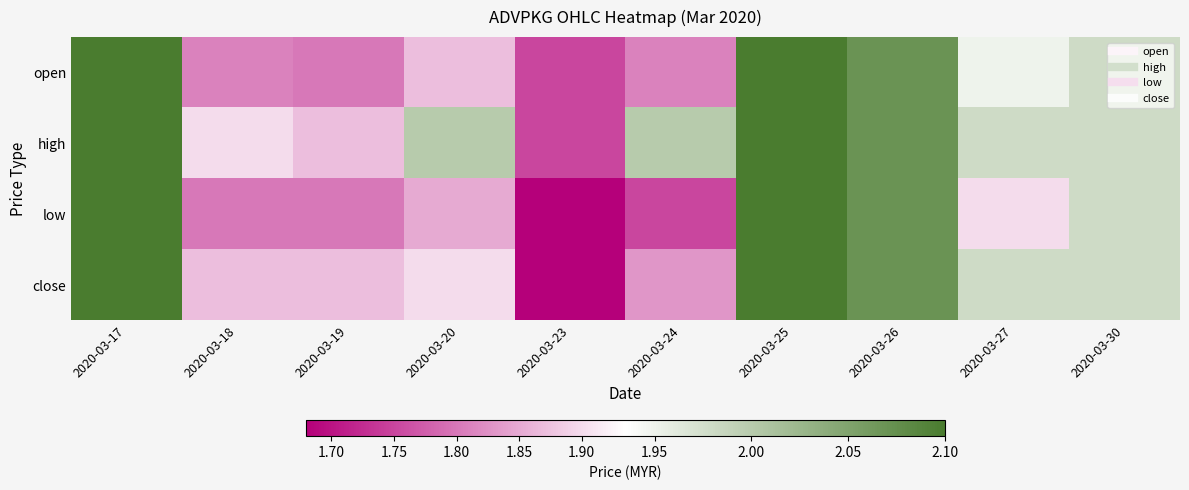

What is the total value across all series at 2020-03-30?

7.9